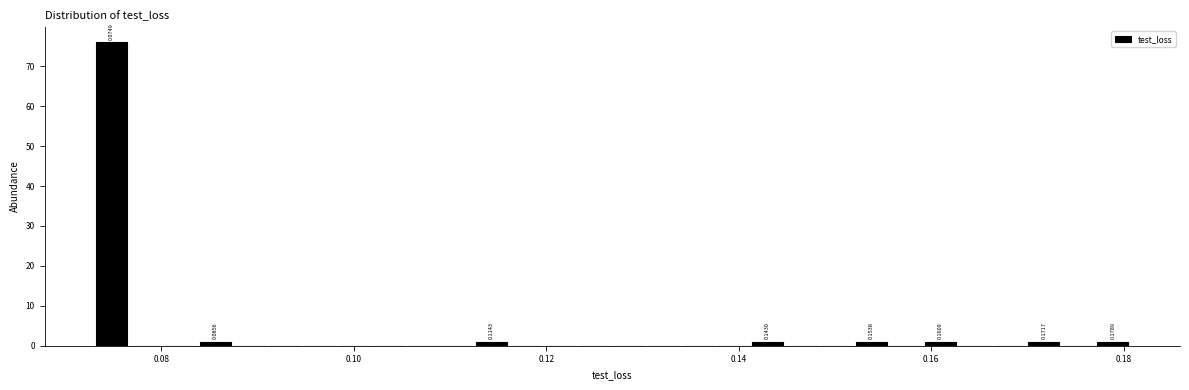

Around what value on the x-axis is the tallest bar? Give the approximate position of its centre, as read against the axis.

0.074